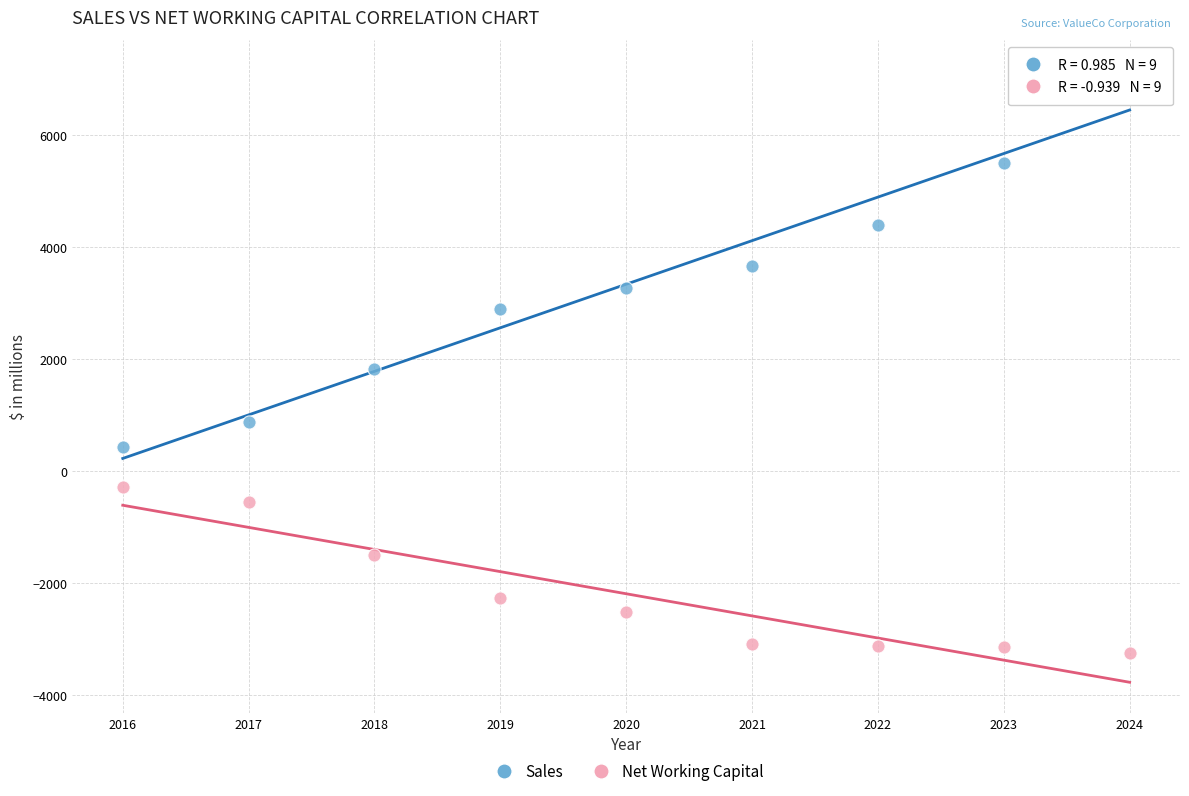

What is the X range (max minus min) for the scatter plot?

8.0